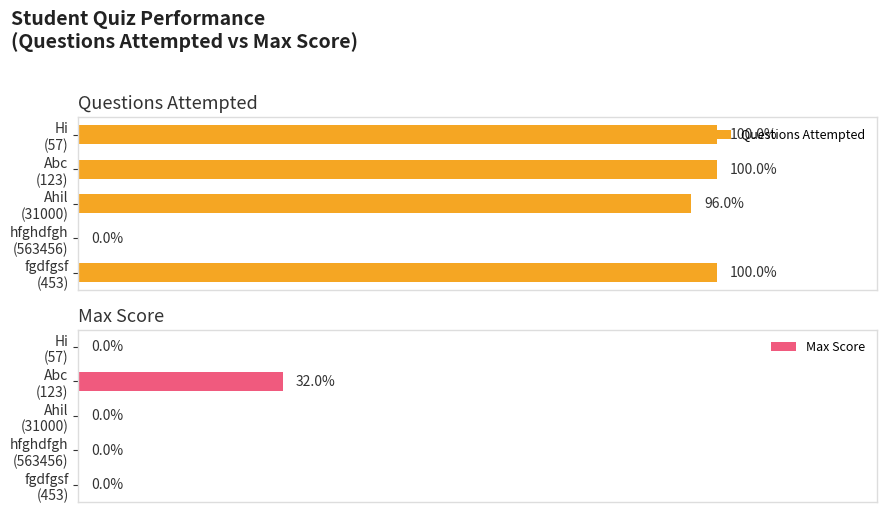

Is the value of Questions Attempted at 4 greater than the value of Max Score at 2?

Yes